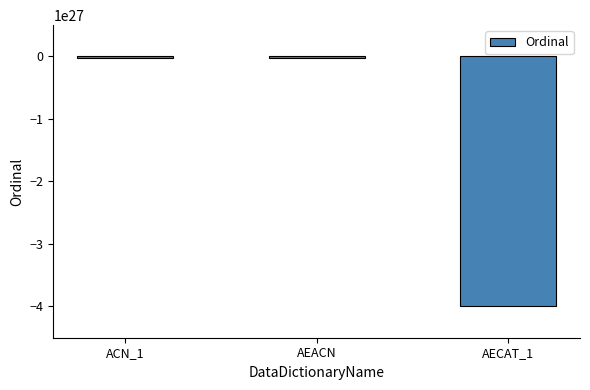

Is it true that the value at AECAT_1 is -4000000000000000053150220288?

True